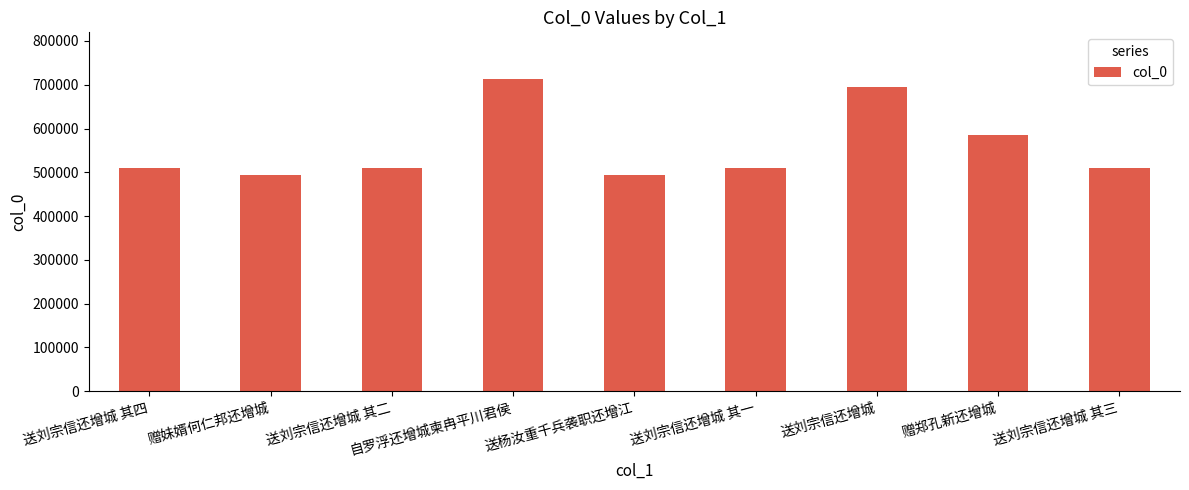

At which category does the chart reach its peak across all series?

自罗浮还增城柬冉平川君侯